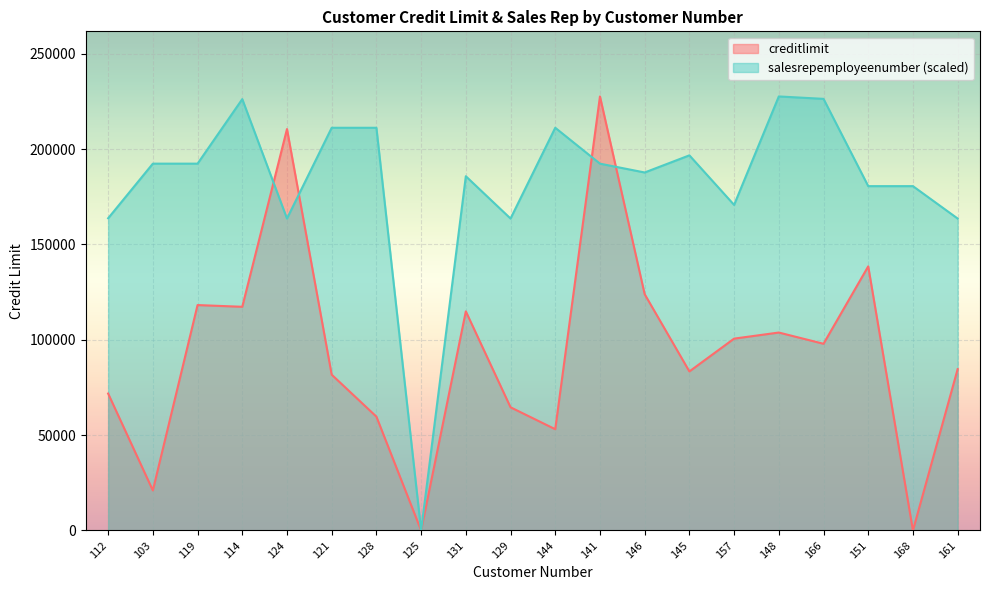

Reading right to left, transcribe all the data shown in this chart.

creditlimit: 84600.0	0.0	138500.0	97900.0	103800.0	100600.0	83400.0	123900.0	227600.0	53100.0	64600.0	114900.0	0.0	59700.0	81700.0	210500.0	117300.0	118200.0	21000.0	71800.0
salesrepemployeenumber: 163574.3	180563.6	180563.6	226336.3	227600.0	170735.1	196710.4	187724.4	192357.8	211172.4	163574.3	185758.7	0.0	211172.4	211172.4	163574.3	226195.9	192357.8	192357.8	163714.7